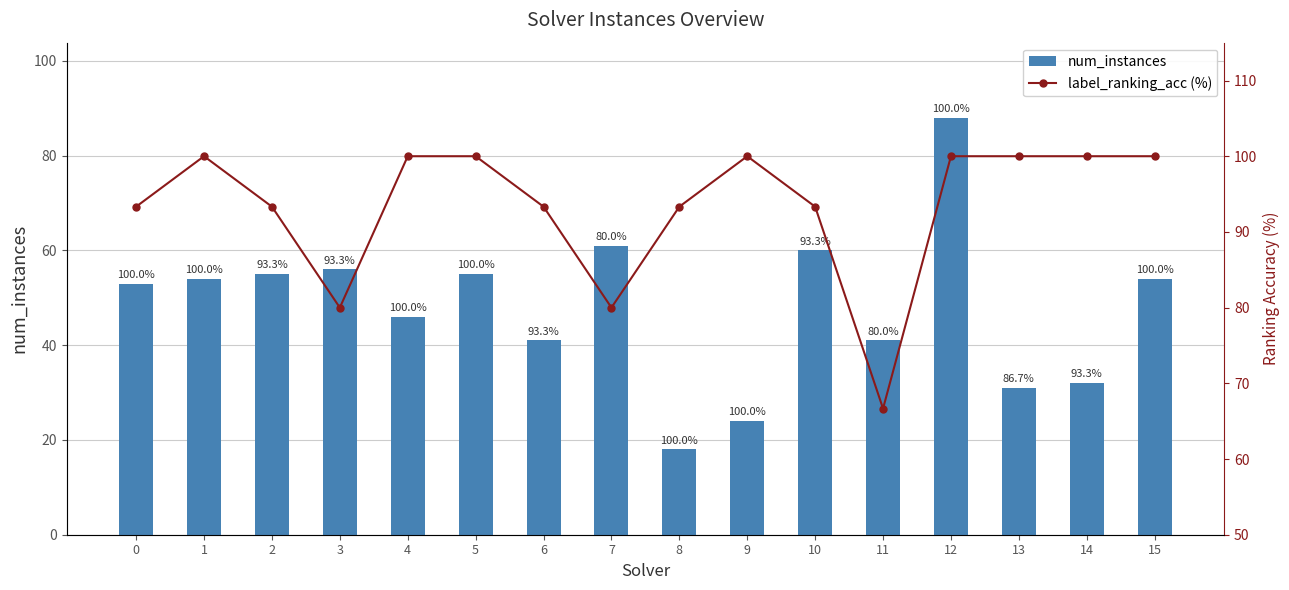

At how many categories does at least one series exceed 85?

13